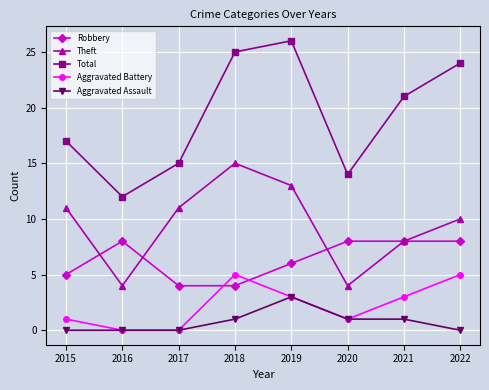

What is the difference between the maximum and second lowest values in the Robbery series?

4